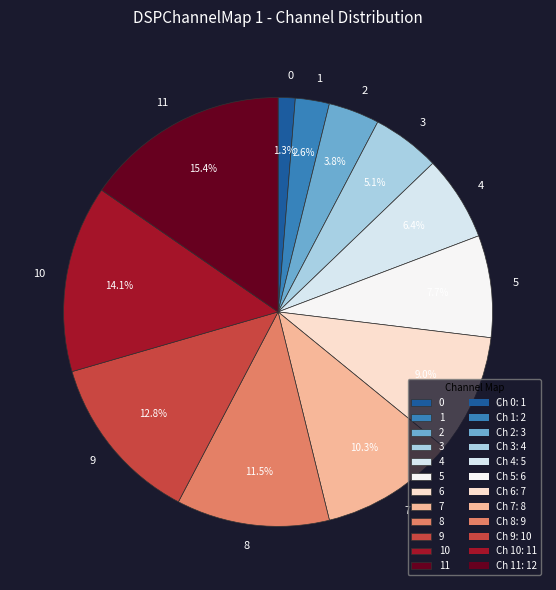

Combined, do 3 and 4 account for over 50%?

No